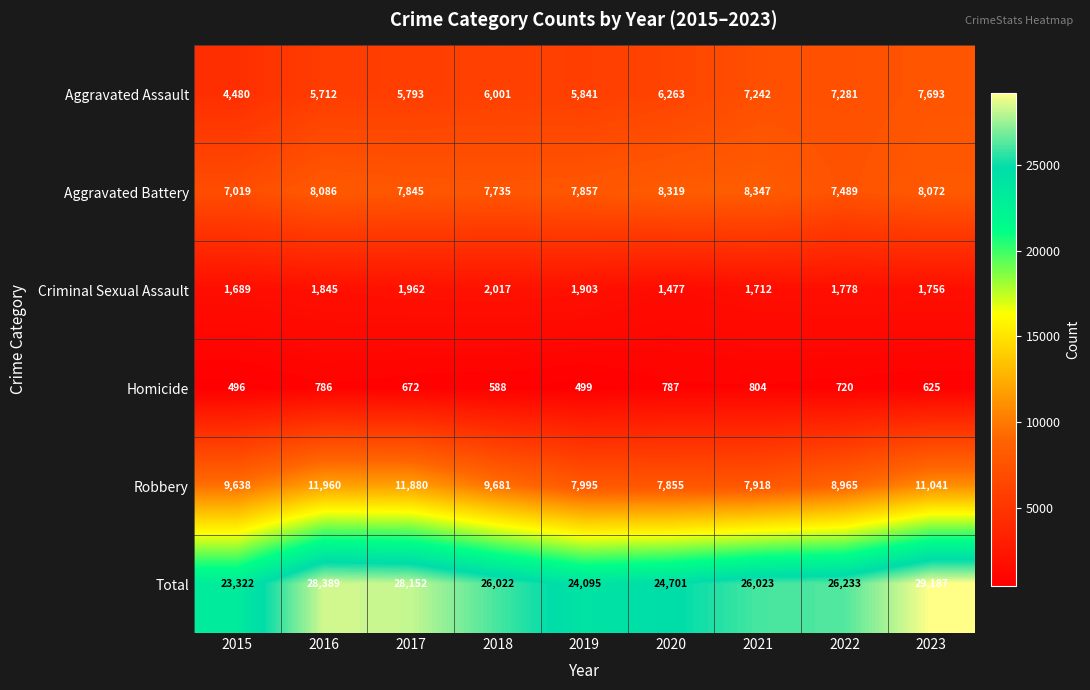

What is the sum of all Aggravated Battery values?

70769